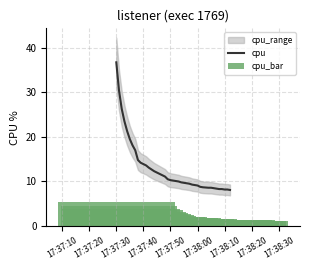

How many data points does each series have?

40